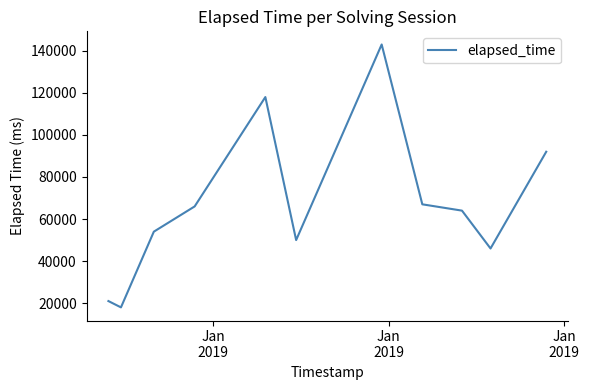

What is the minimum value shown in the chart?

18000